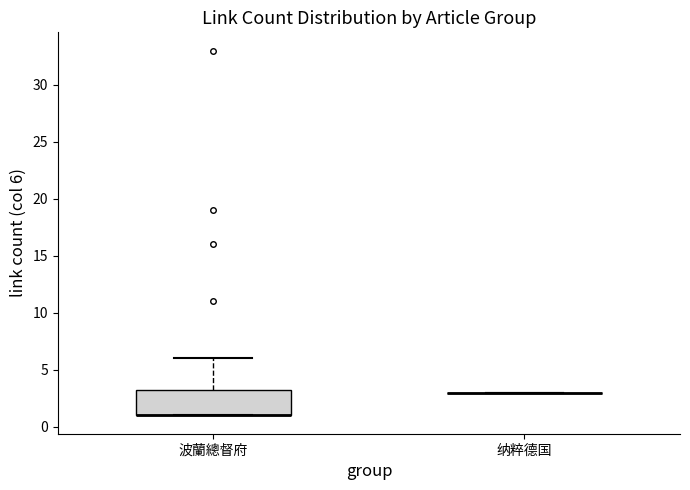

Which box is the tallest, from its lower edge to its upper edge?

波蘭總督府